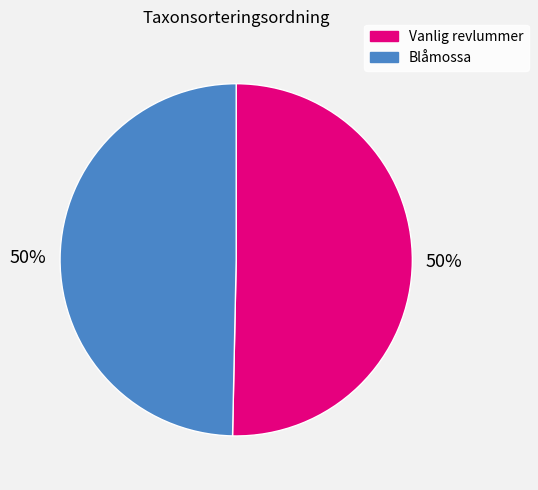

Do Vanlig revlummer and Blåmossa together represent more than half of the pie?

Yes